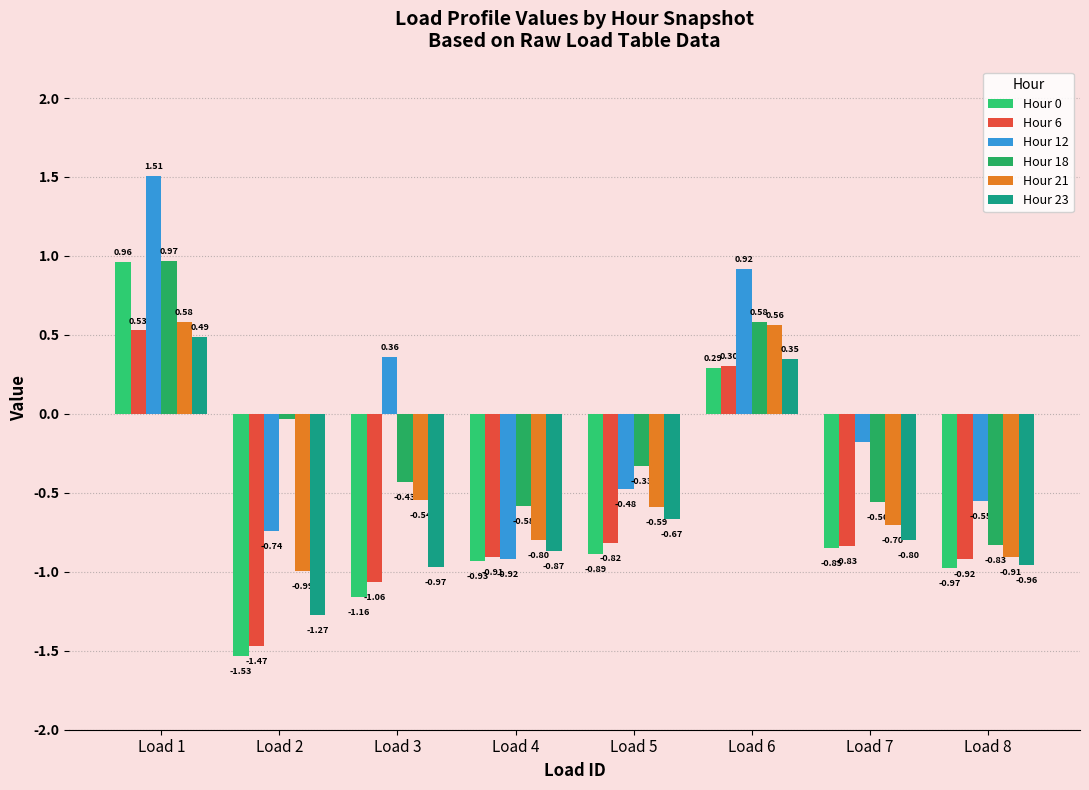

The value of Hour 12 at Load 6 is 0.9. True or false?

True